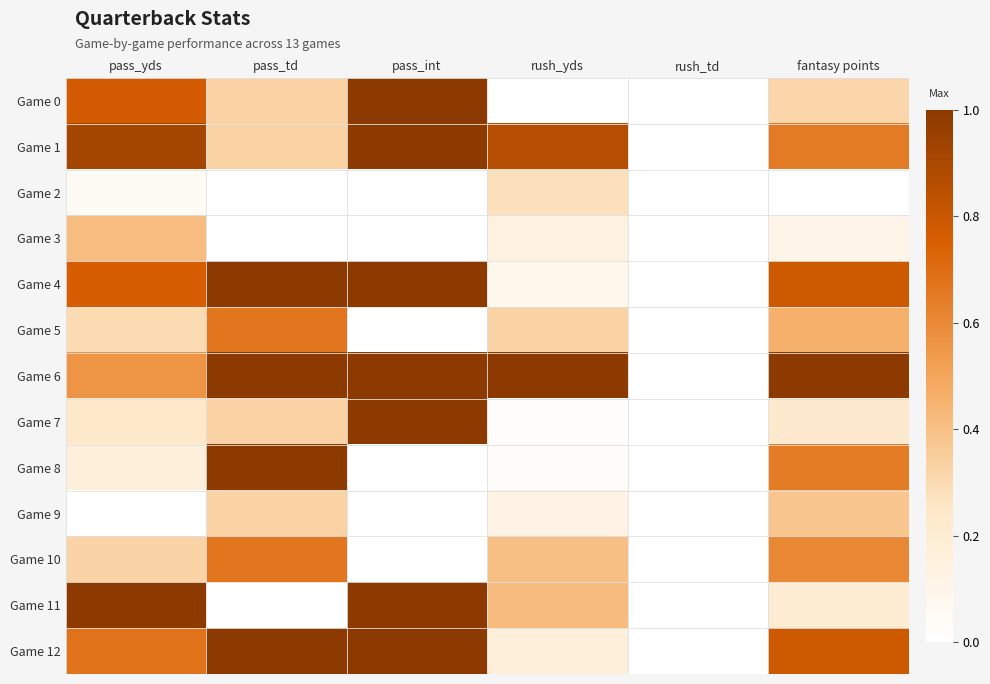

What is the difference between the highest and lowest values at pass_td?

1.0